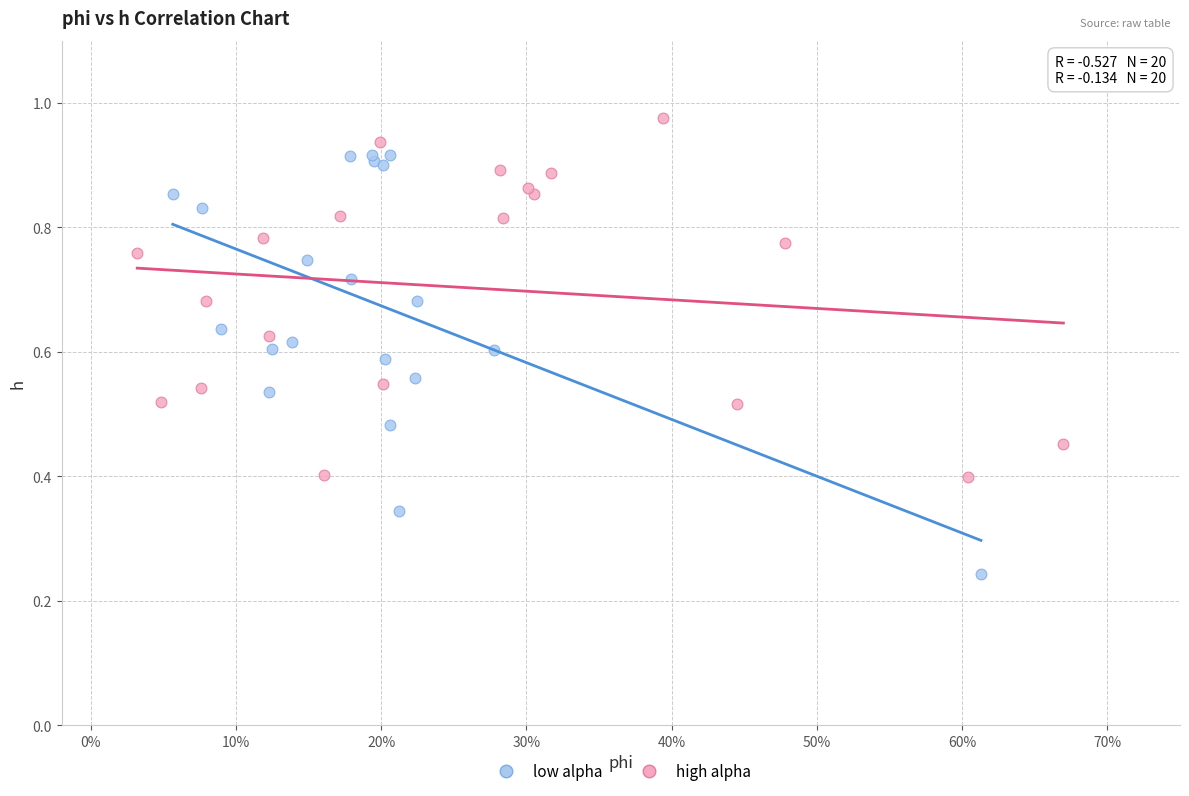

Which series has the largest Y range (max minus min)?

low alpha